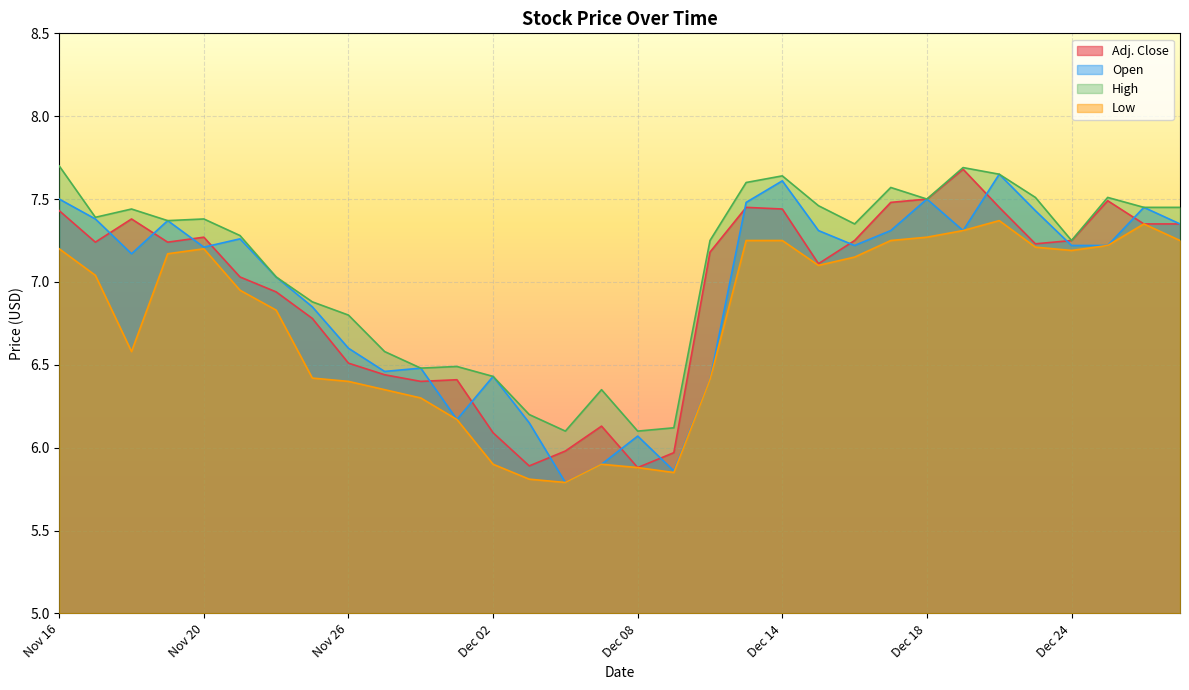

Which category has the lowest value in the Adj. Close series?

Dec 08